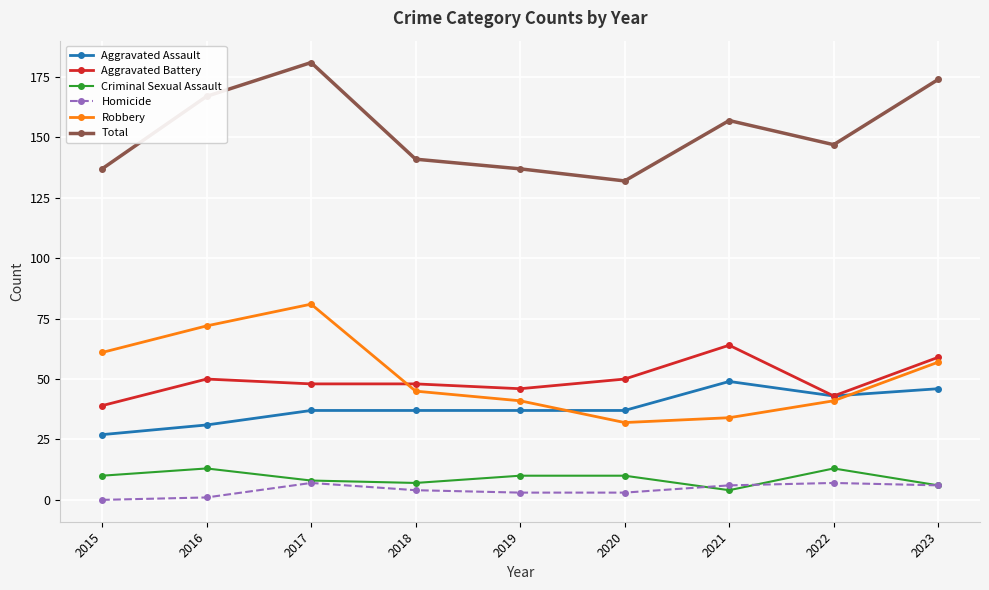

What is the sum of all Criminal Sexual Assault values?

81